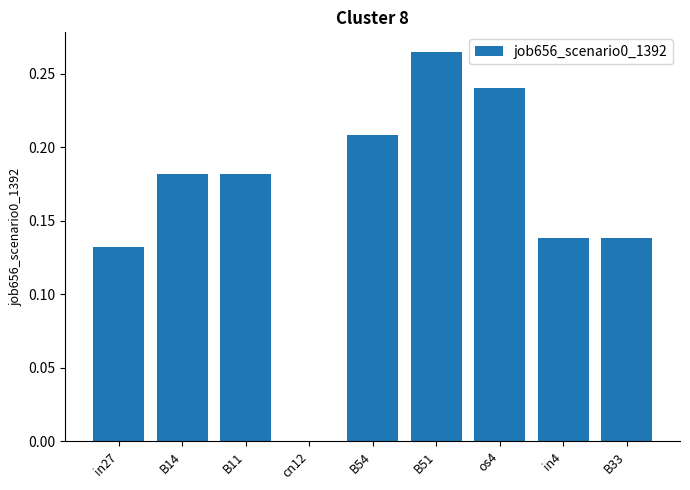

Between os4 and B33, which is larger?

os4